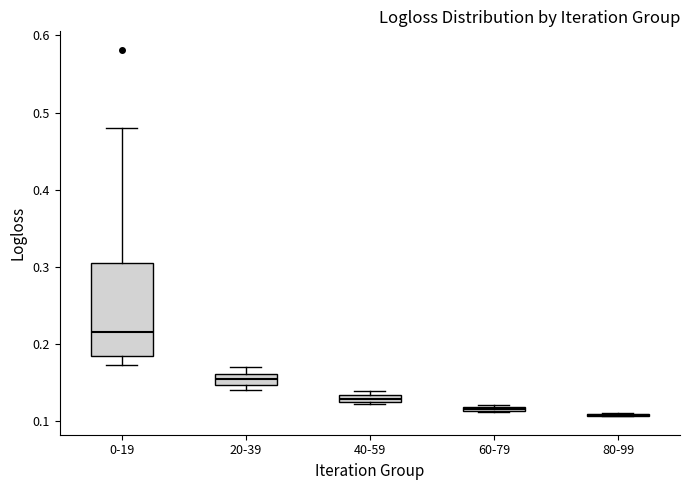

Comparing the boxes themselves (not the whiskers), which one is the tallest?

0-19